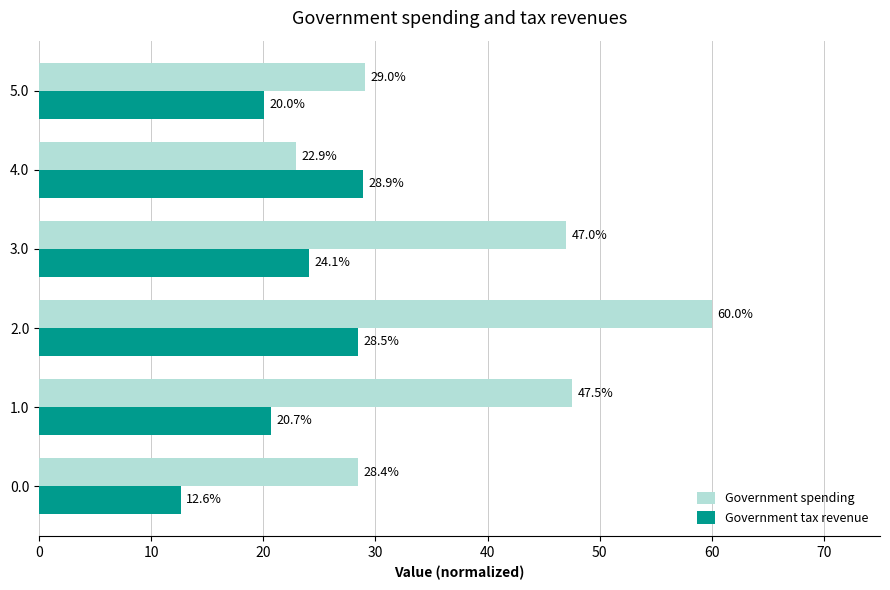

List the labels in order of Government tax revenue value, smallest first.

0.0, 5.0, 1.0, 3.0, 2.0, 4.0